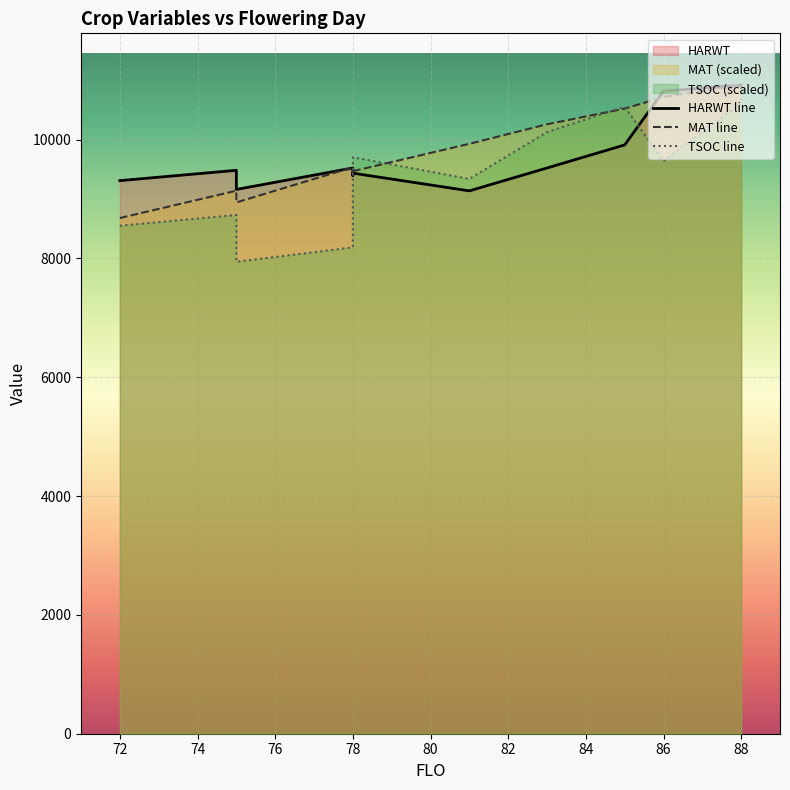

Which series changed the most between 76 and 88?

TSOC line